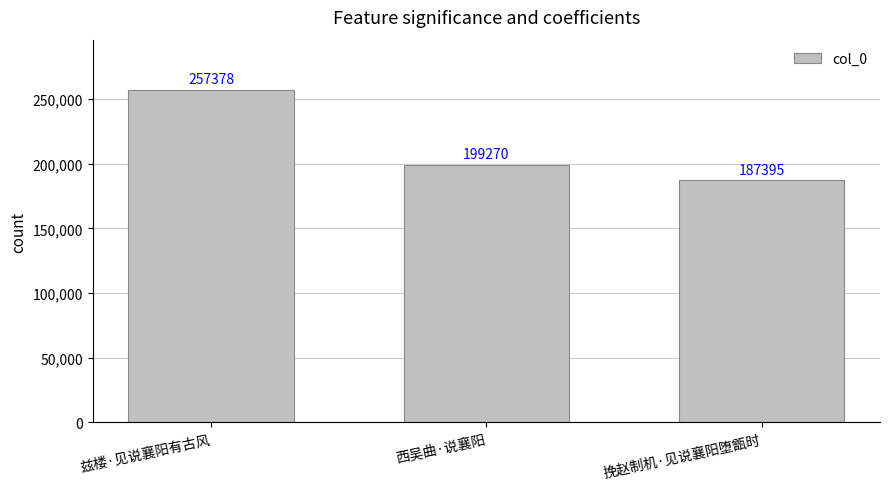

Rank the categories by value from highest to lowest.

兹楼·见说襄阳有古风, 西吴曲·说襄阳, 挽赵制机·见说襄阳堕甑时